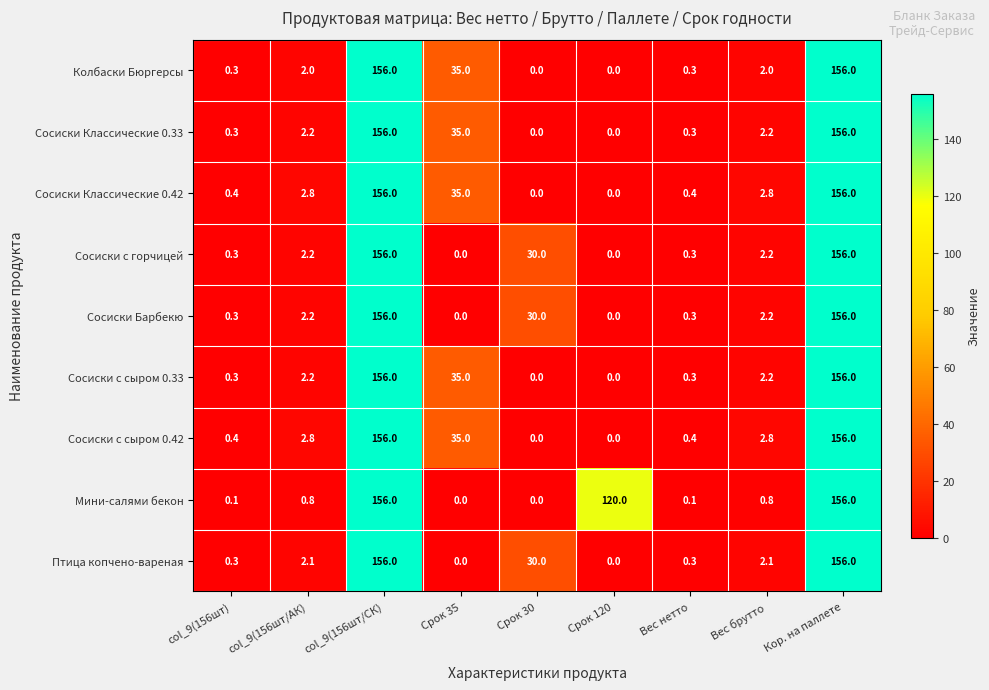

What is the total value across all series at col_9(156шт)?

2.7